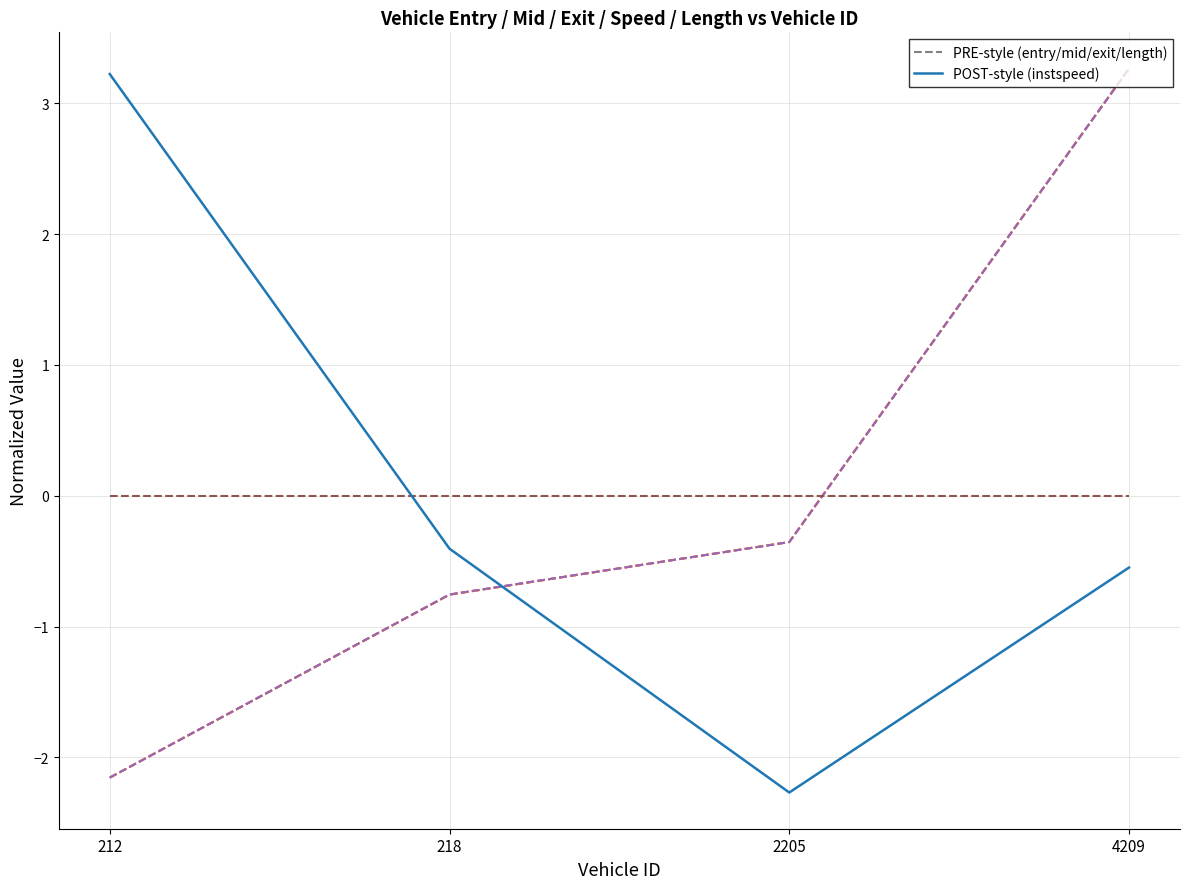

What is the difference between the highest and lowest values at 218?

0.8